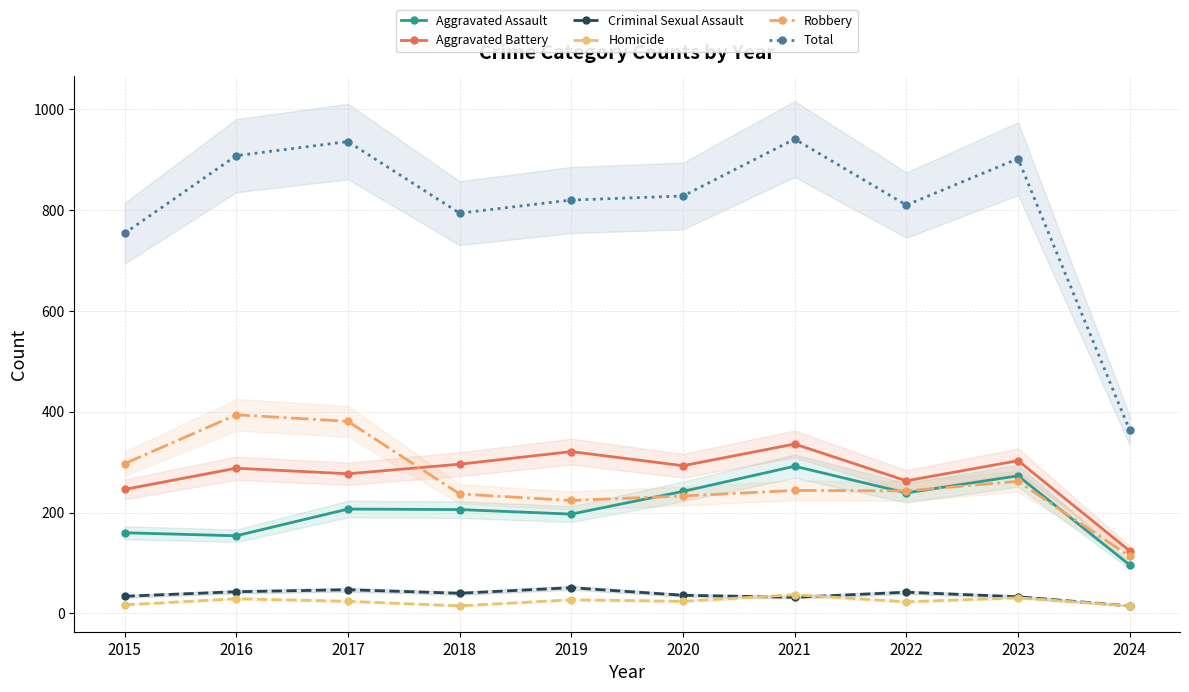

What is the difference between the maximum and minimum values in the Aggravated Battery series?

212